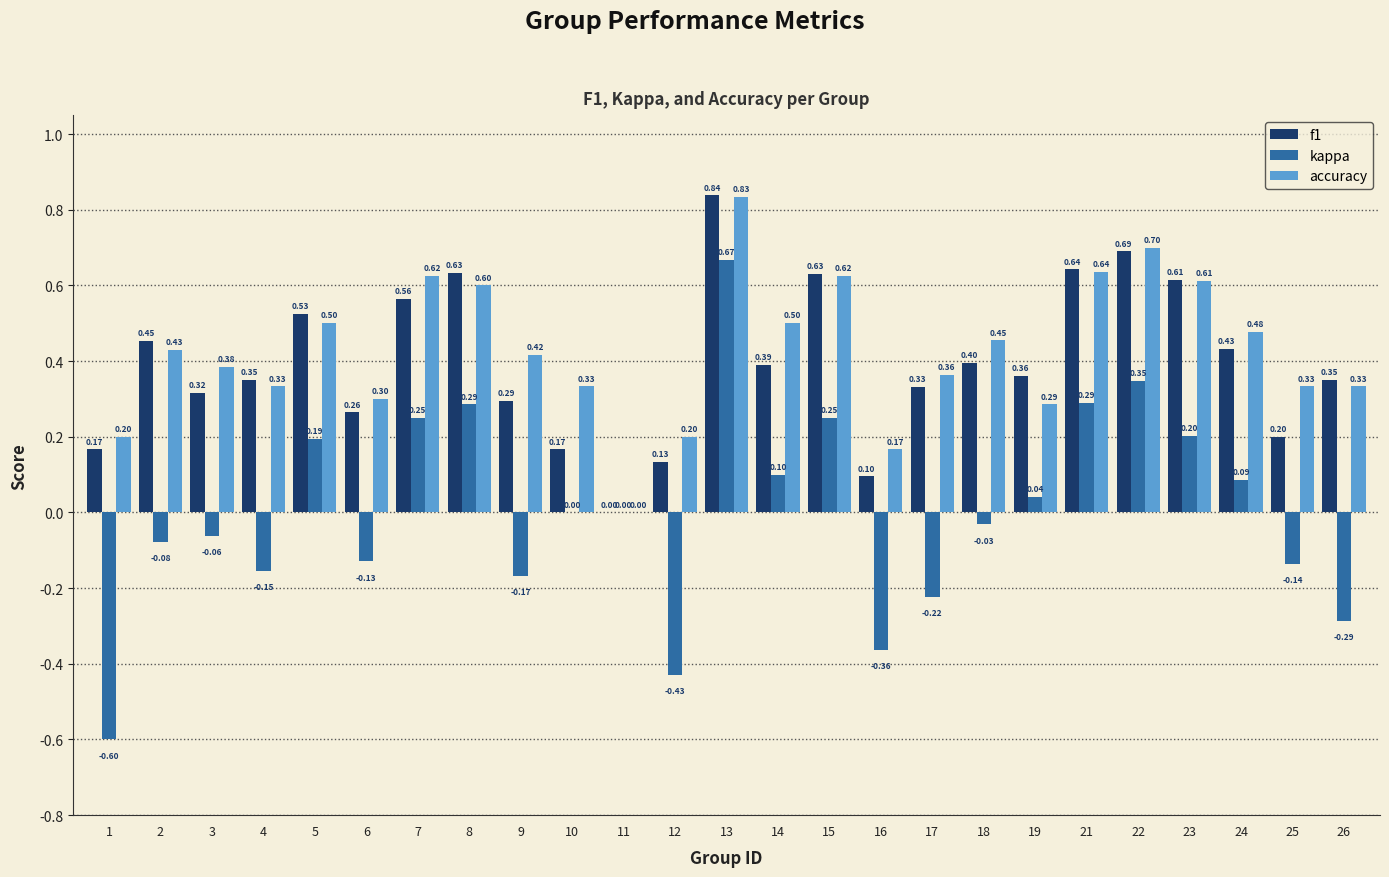

How many groups of bars are there?

25